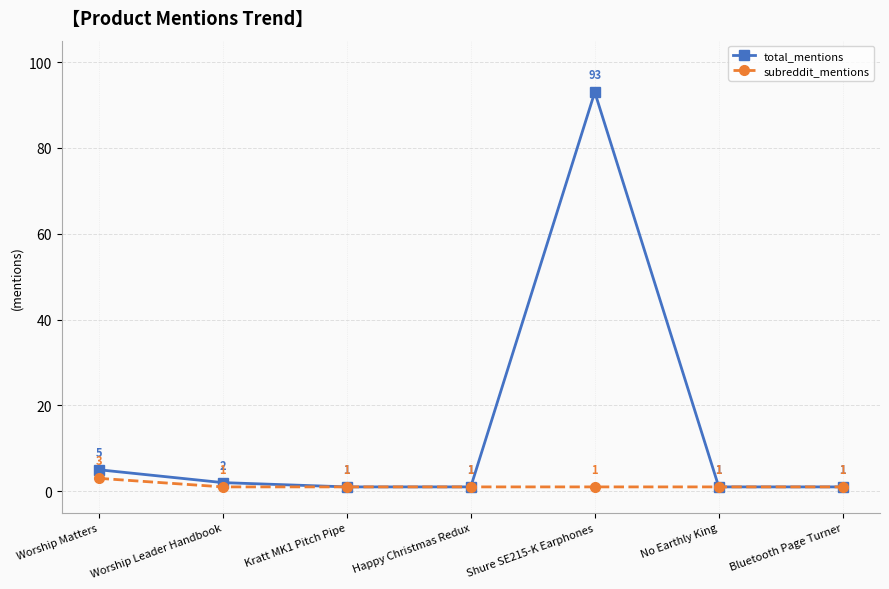

Which series changed the most between Worship Leader Handbook and Happy Christmas Redux?

total_mentions